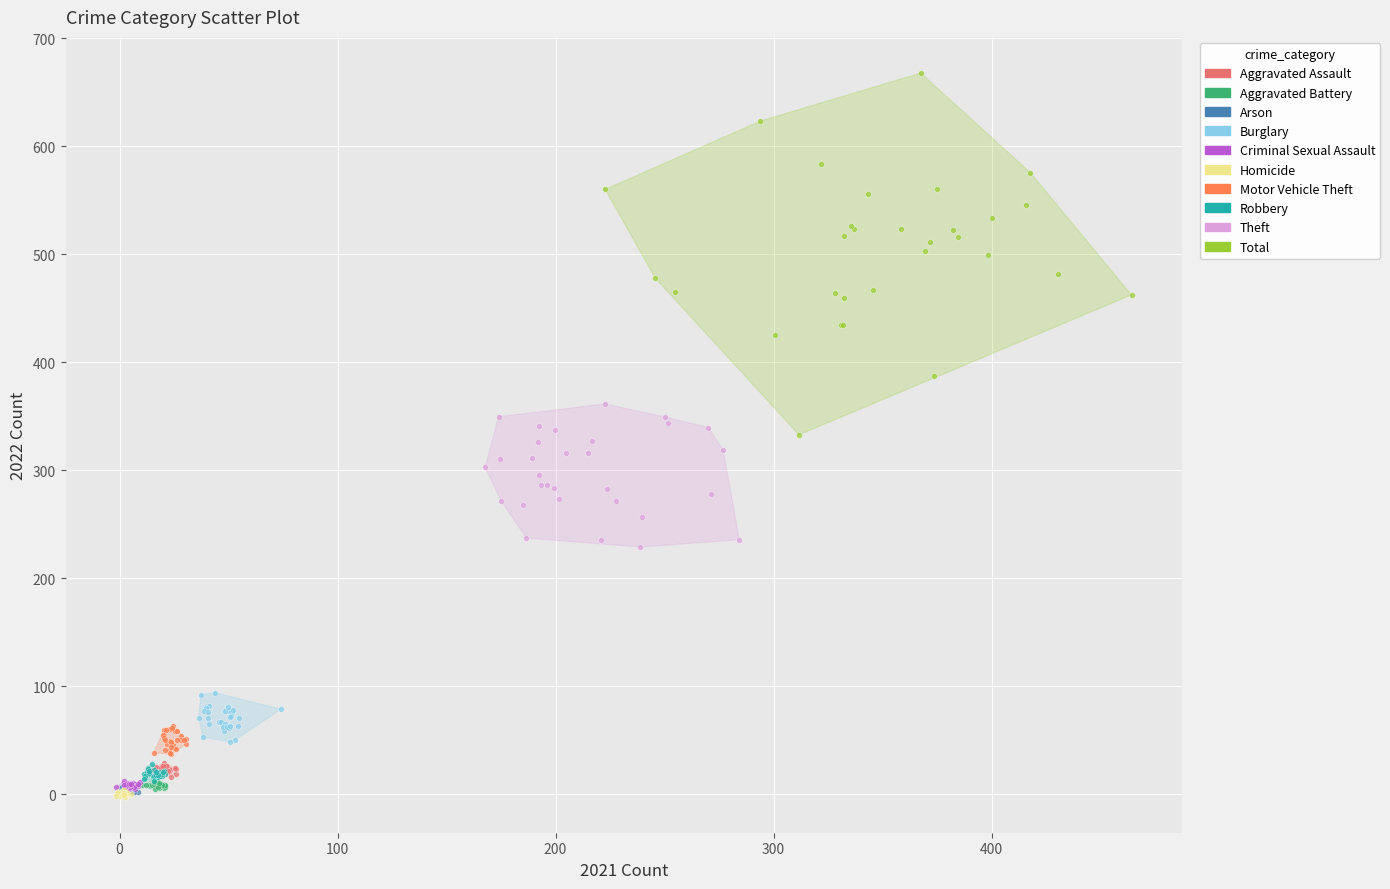

Which series has the largest Y range (max minus min)?

Total